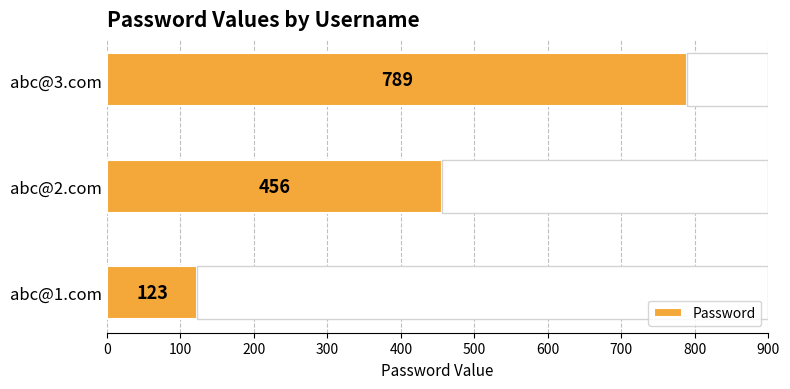

What is the average value?

456